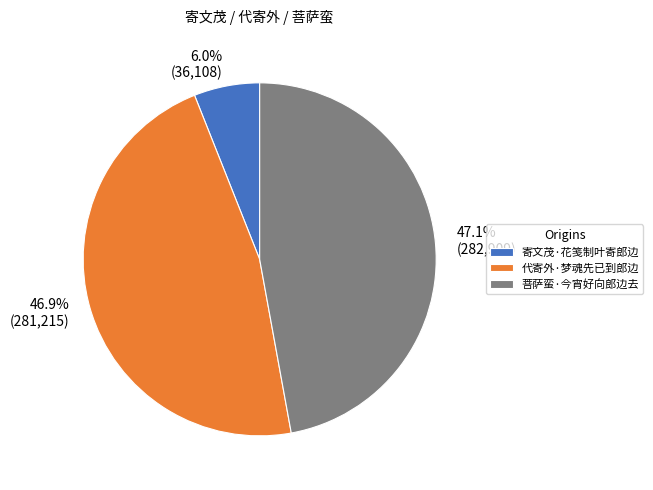

What percentage is NOT represented by 菩萨蛮·今宵好向郎边去?

52.9%